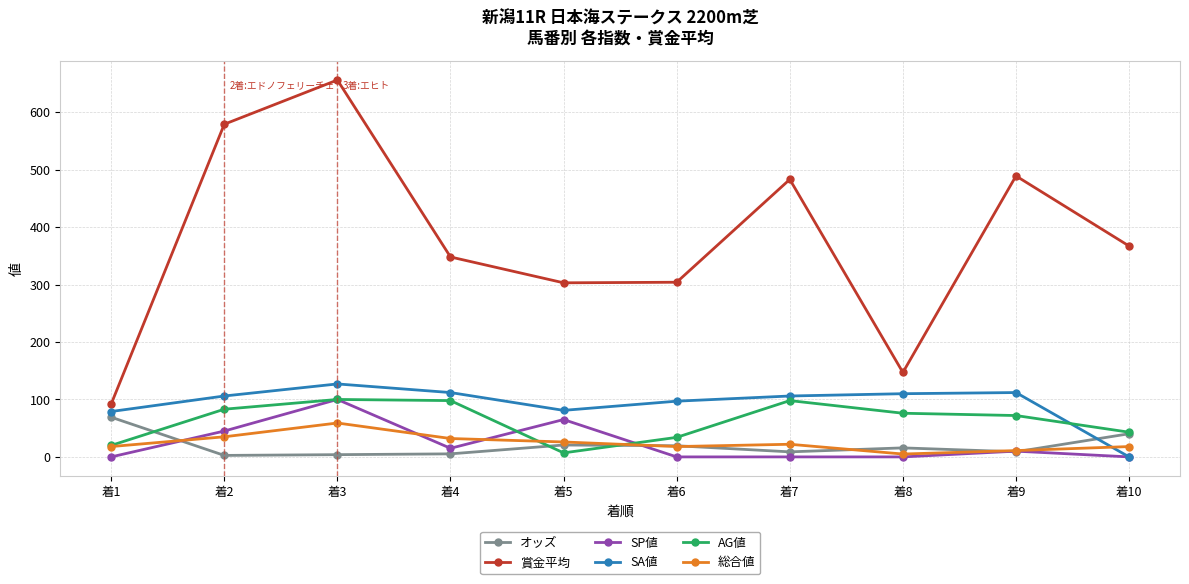

Which series has the largest total across all categories?

賞金平均